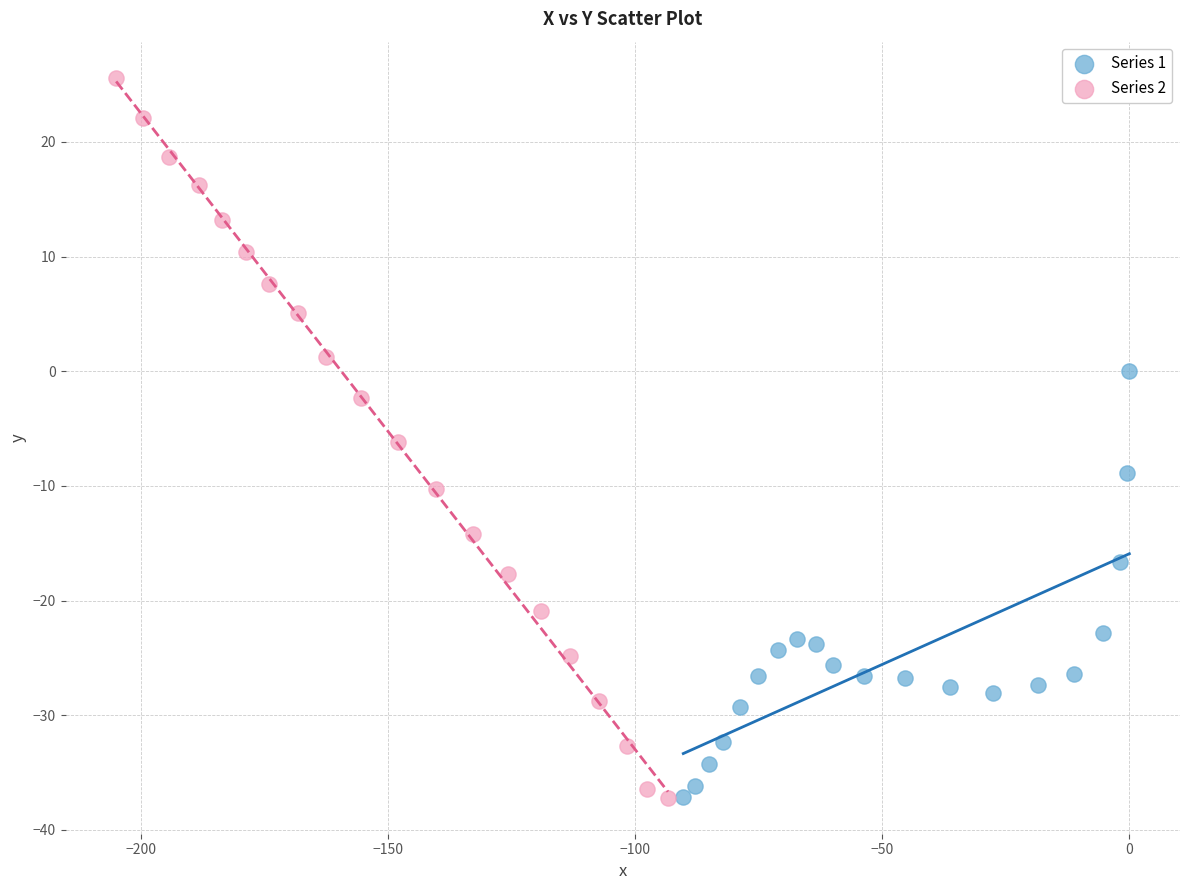

Which series has the widest spread of Y values?

Series 2